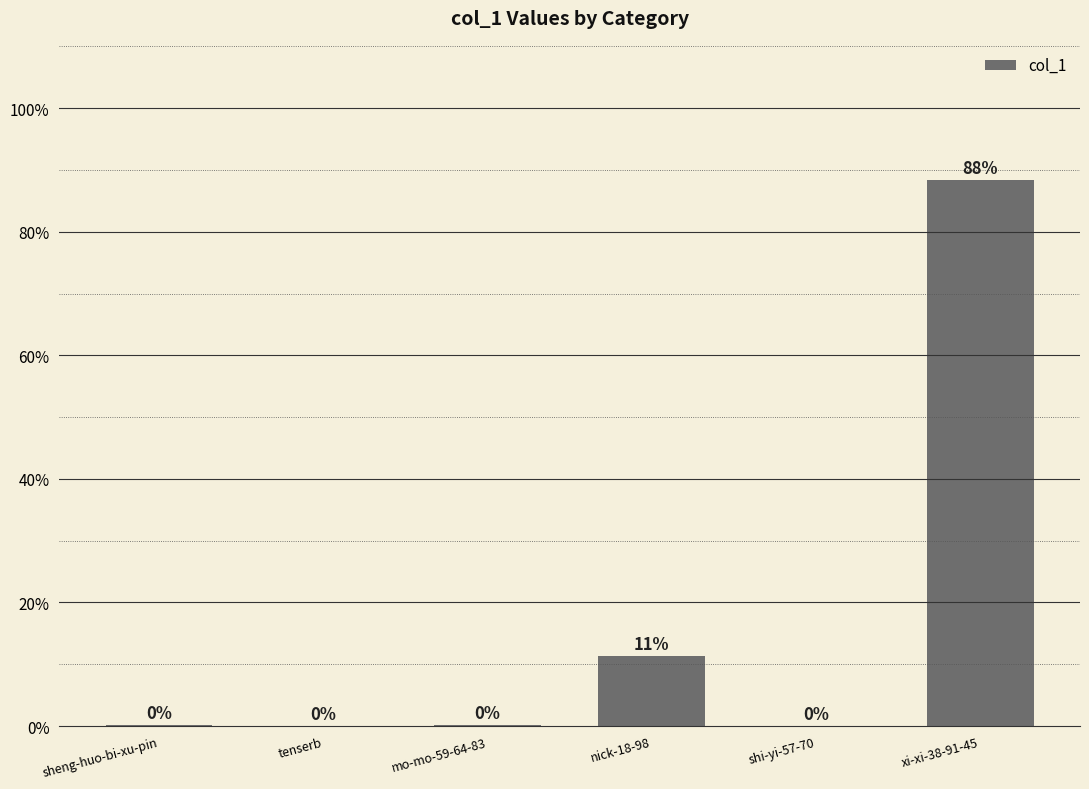

What is the maximum value shown in the chart?

88.4